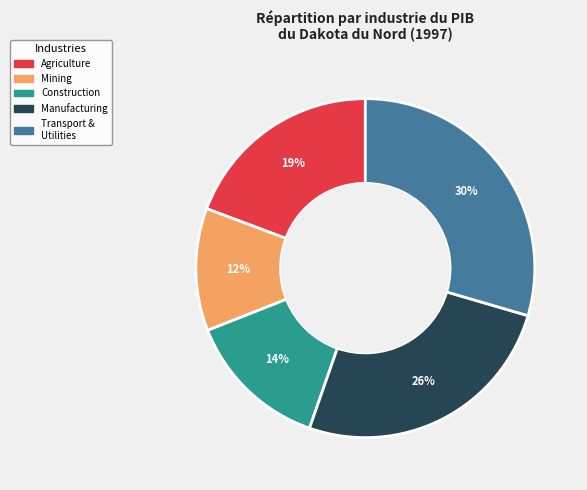

To the nearest percent, what is the difference between the largest and smallest slice percentages?

18%